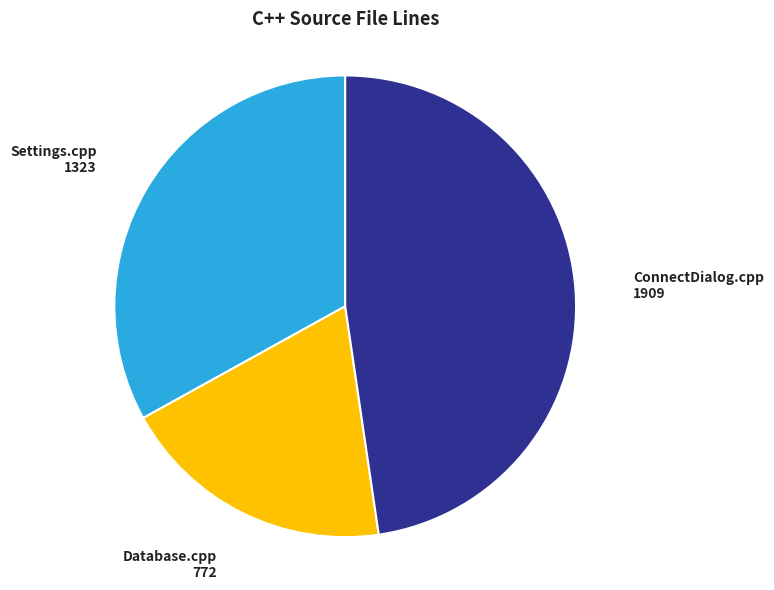

Combined, do ConnectDialog.cpp and Database.cpp account for over 50%?

Yes